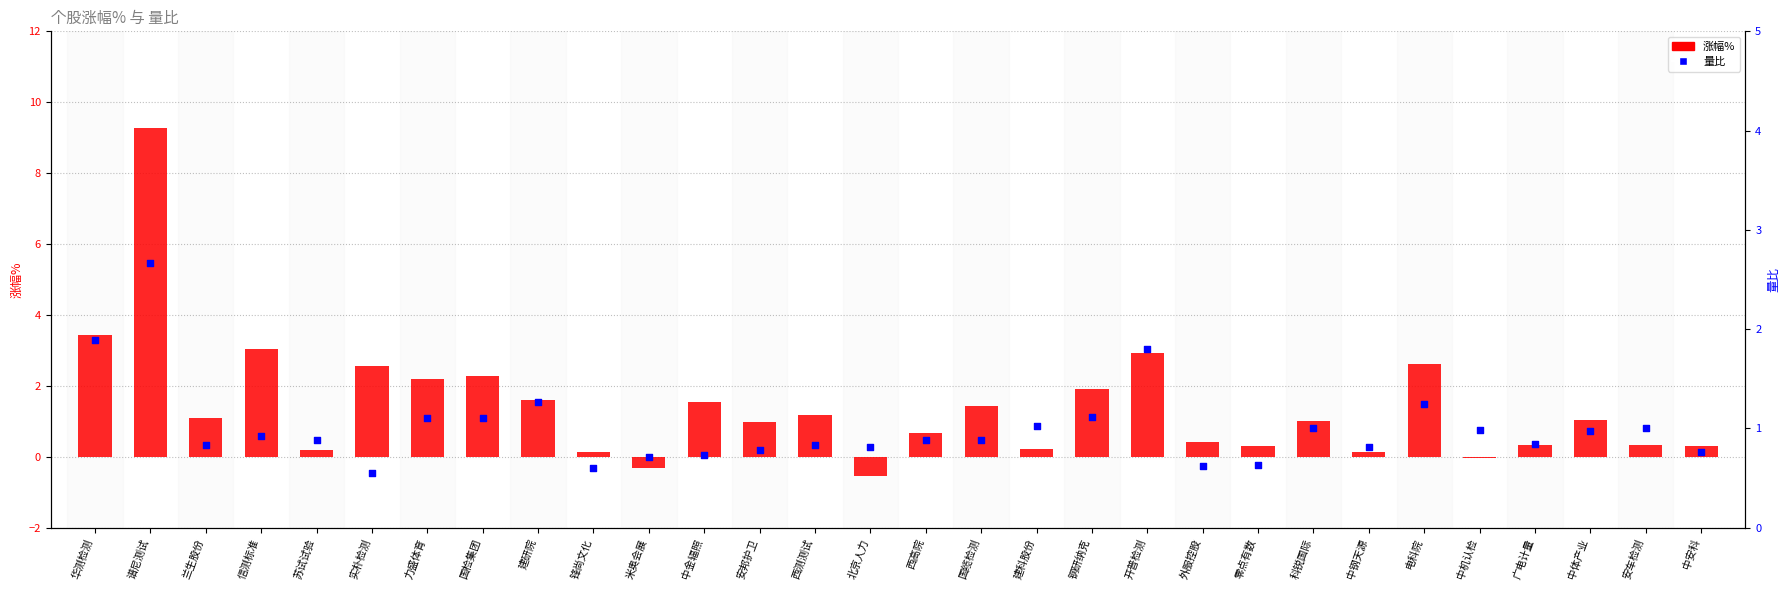

At which category is the sum across all series the highest?

谱尼测试